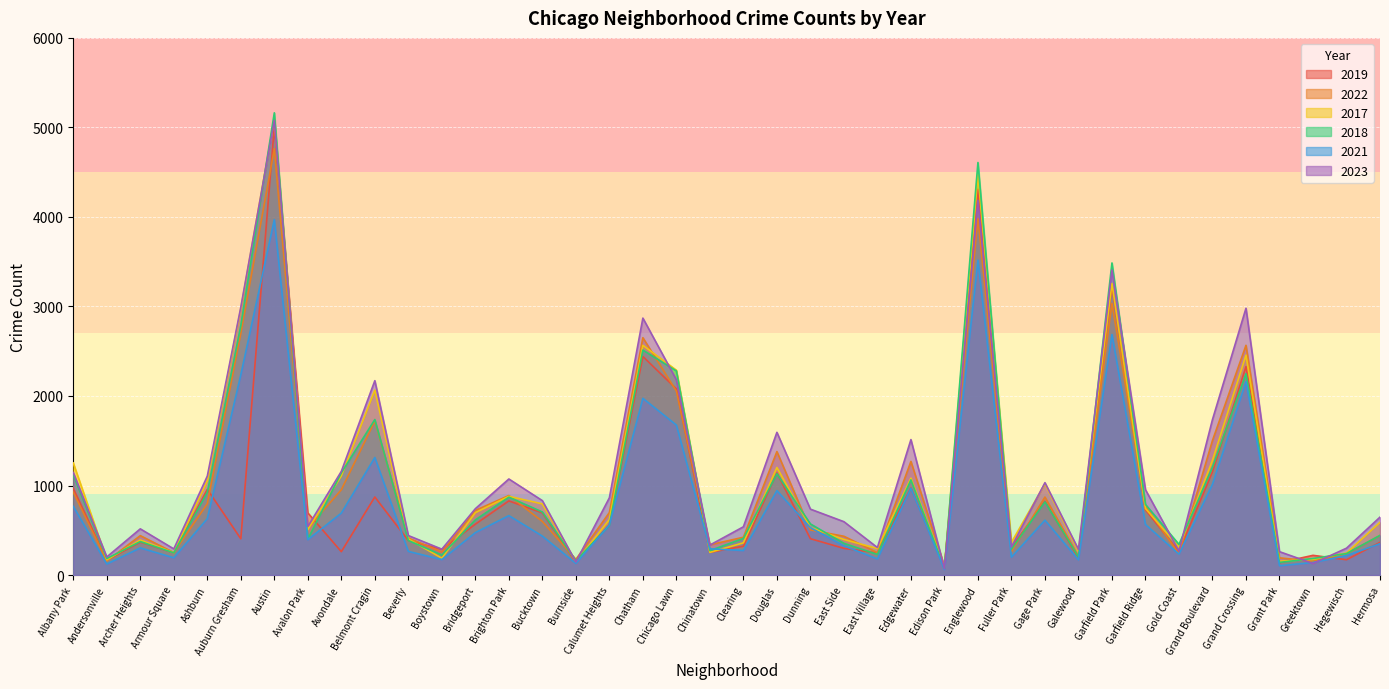

At how many categories does at least one series exceed 2932?

5